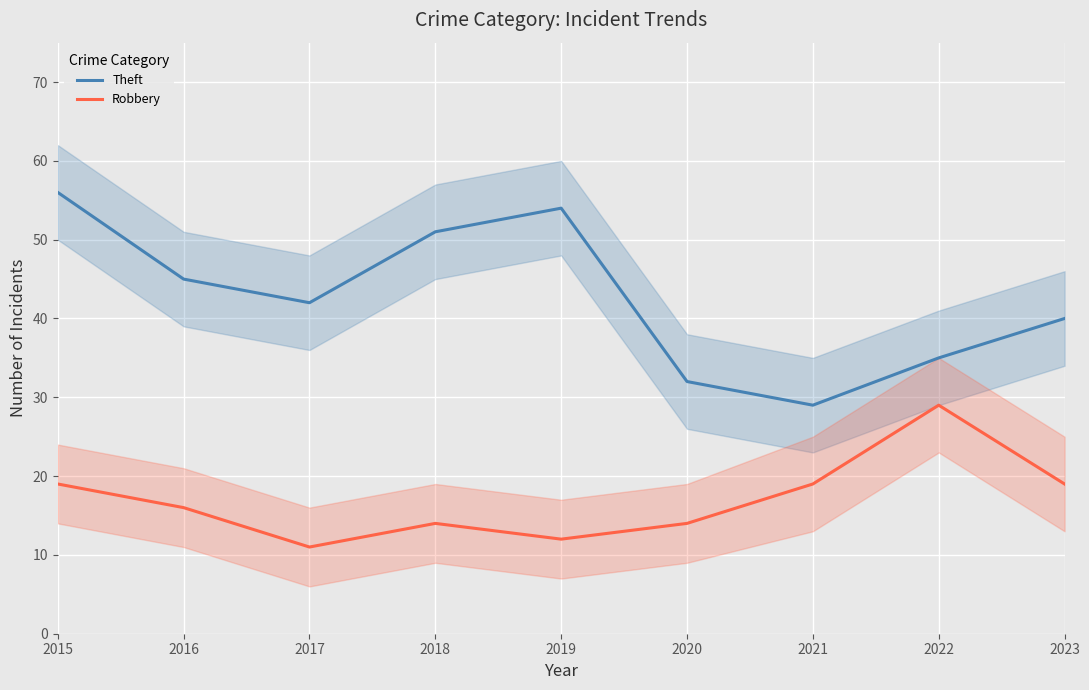

How many values in the Theft series are below 42?

4